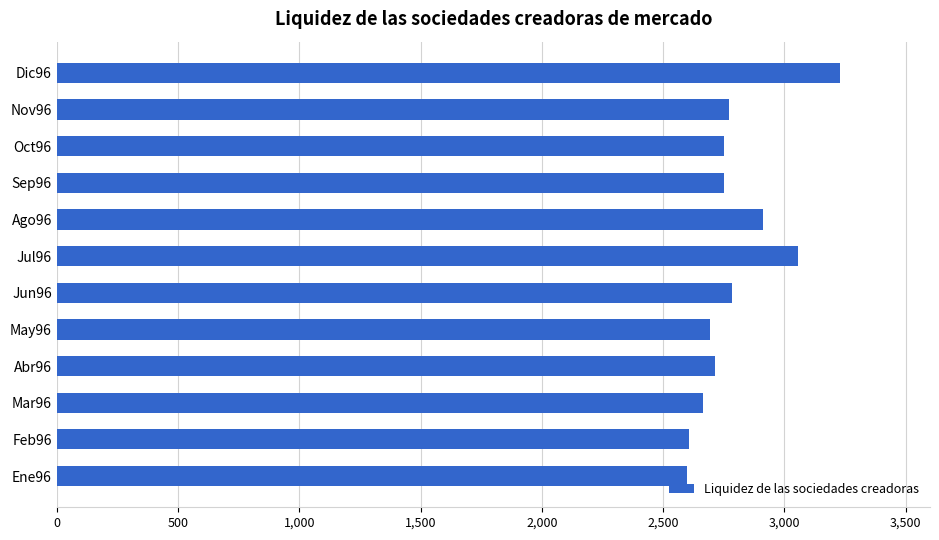

What is the sum of all values?

33528